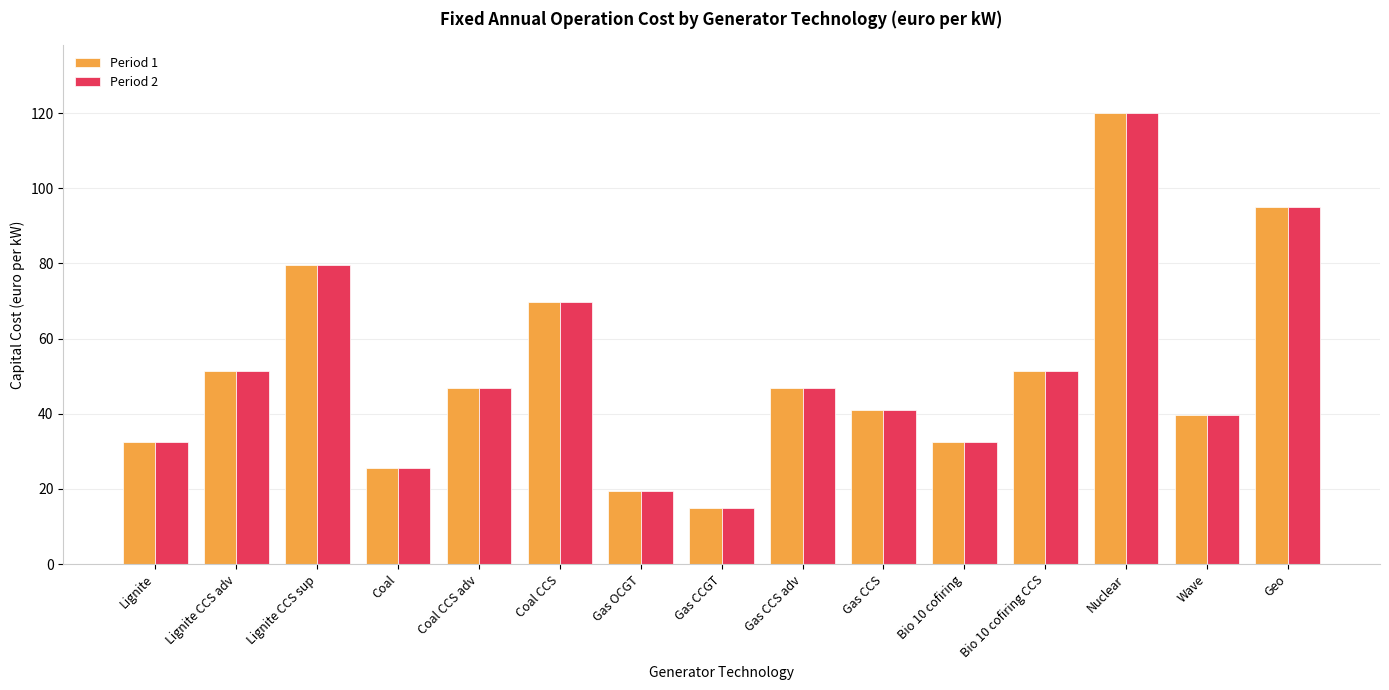

True or false: Period 2 has a value of 32.5 at Lignite.

True